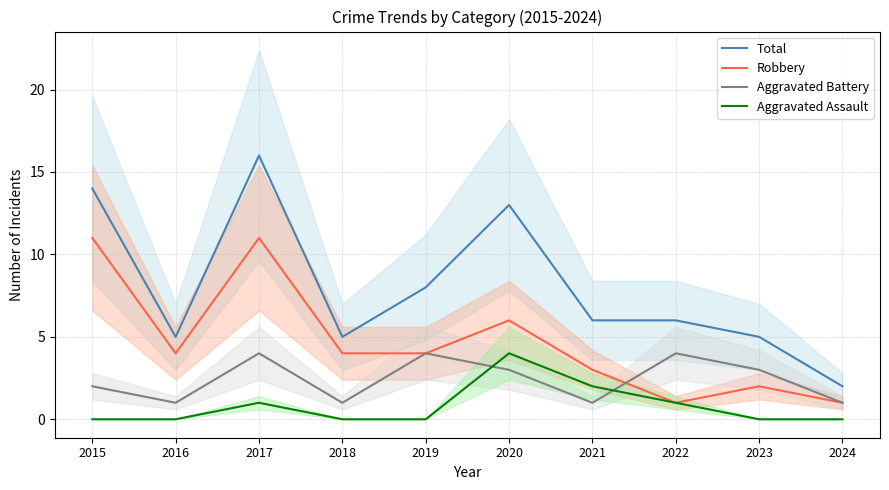

What are all the series names shown in the legend?

Total, Robbery, Aggravated Battery, Aggravated Assault